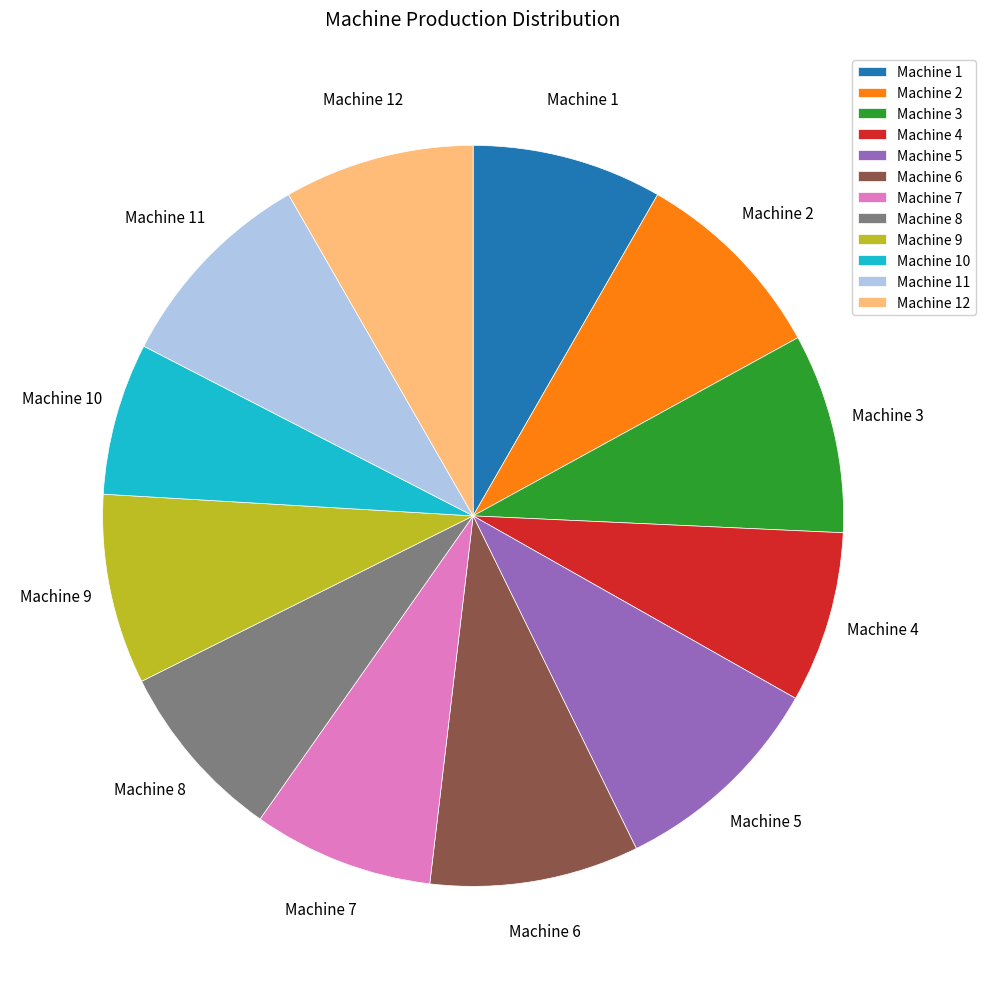

Does Machine 3 represent more than half of the total?

No